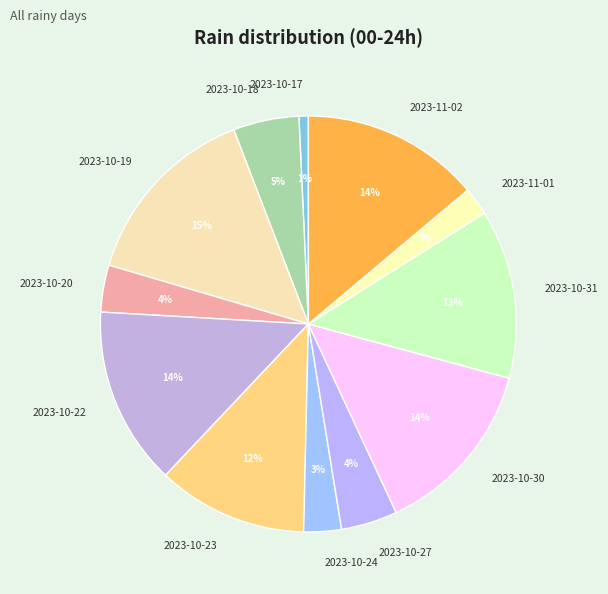

To the nearest percent, what is the difference between the 2023-10-27 and 2023-10-31 slice percentages?

9%